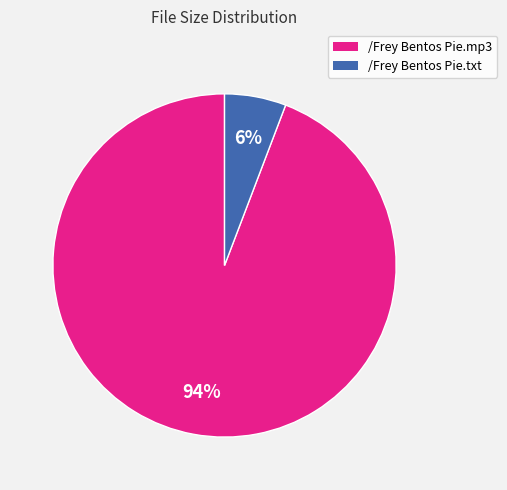

Which slice is the largest?

/Frey Bentos Pie.mp3